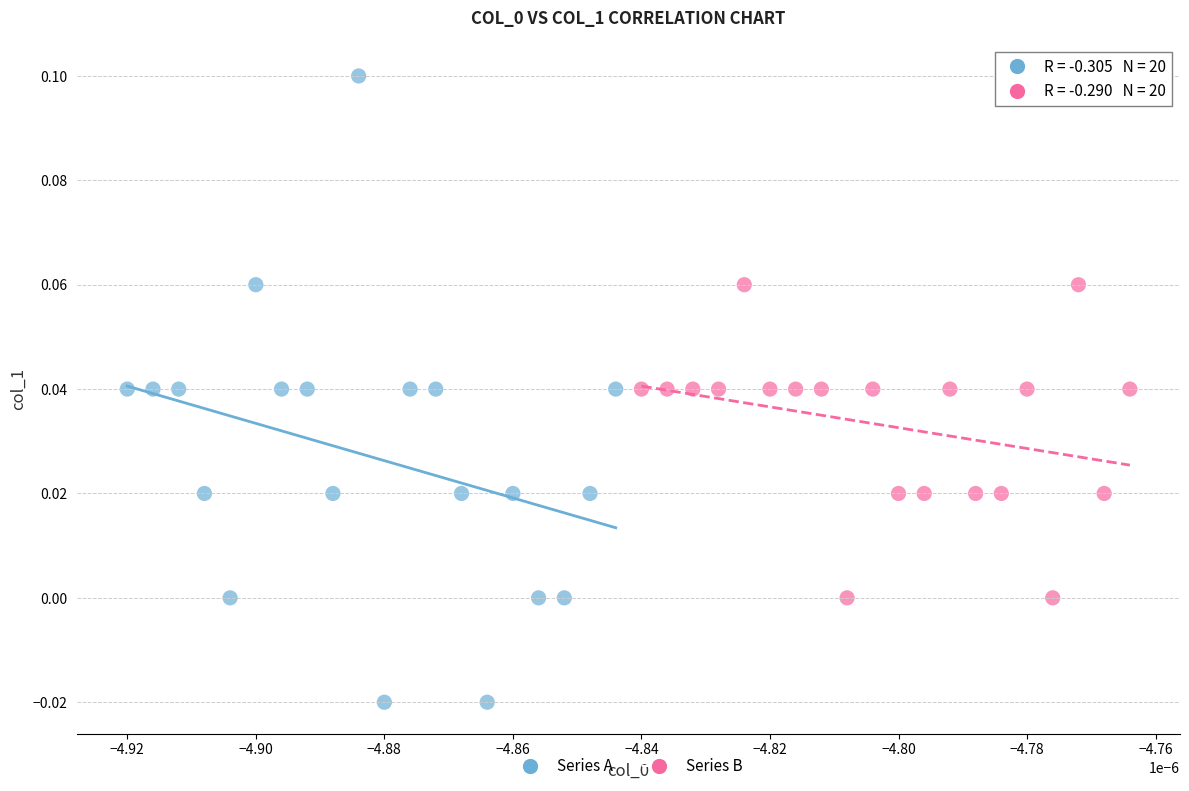

Which series has the largest Y range (max minus min)?

Series A